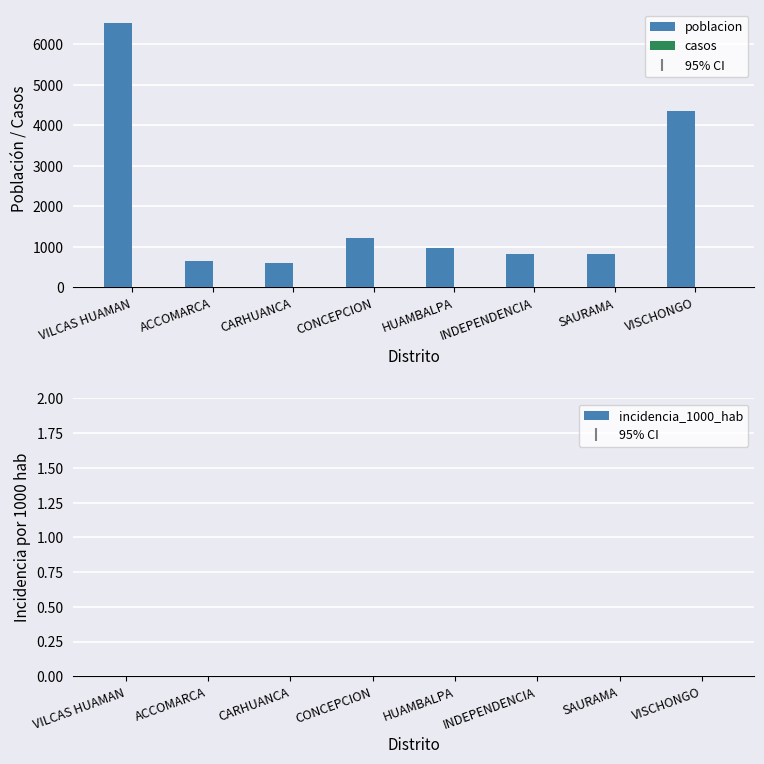

Where is the data nearest to the value 3571?

VISCHONGO